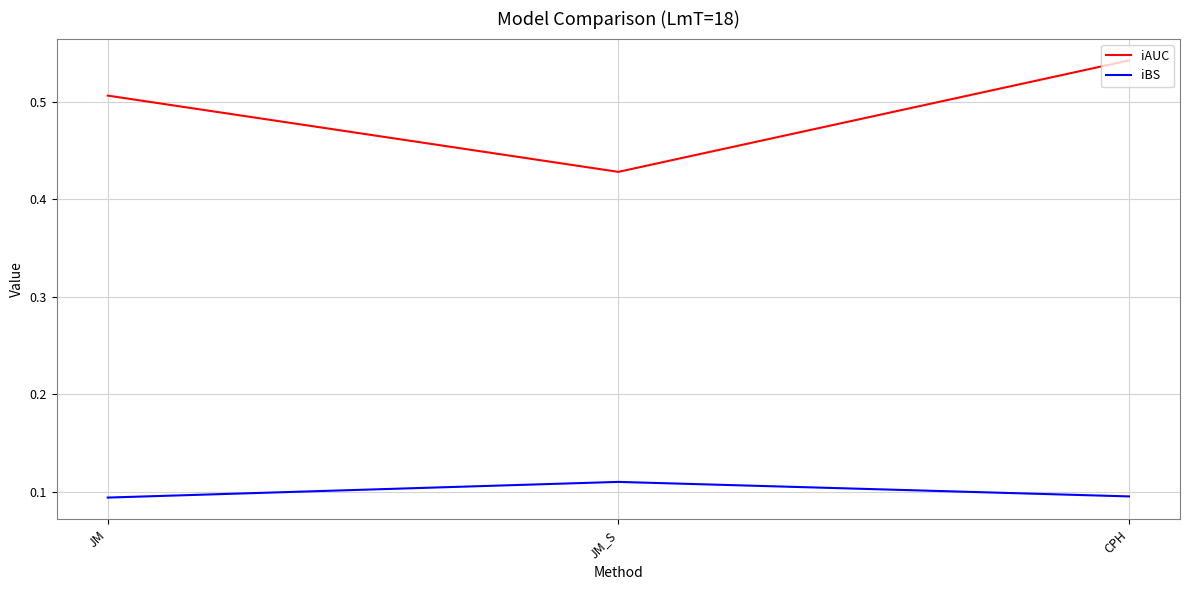

What position from the left is JM?

1